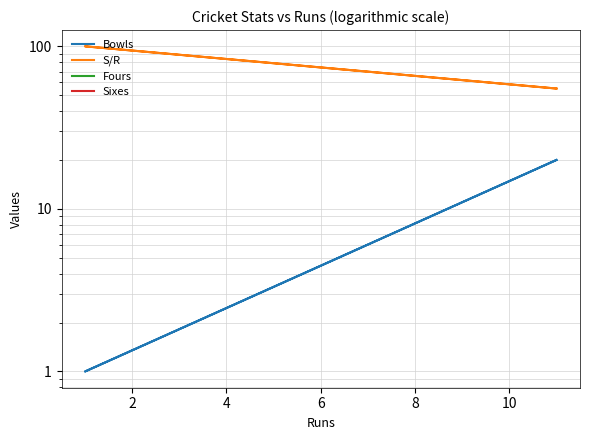

Which series has the largest total across all categories?

S/R